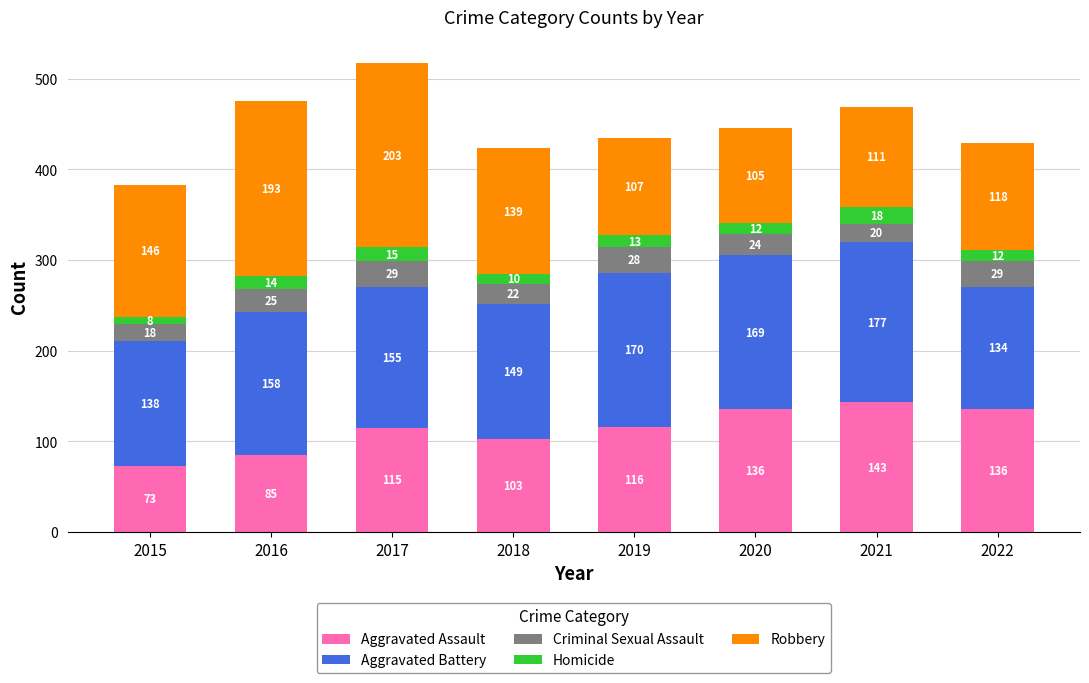

At which label is Aggravated Assault closest to 108?

2018